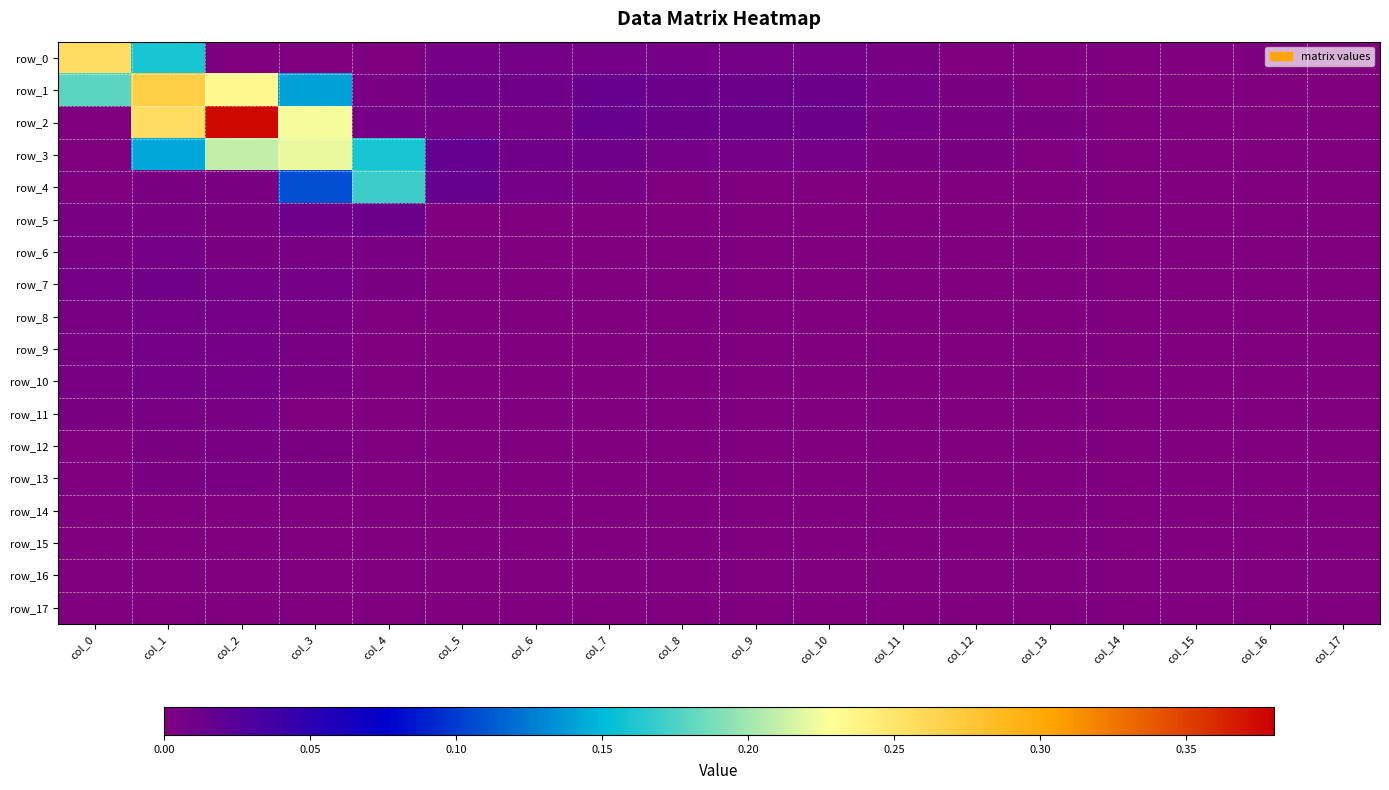

Count the number of data series in this chart.

18